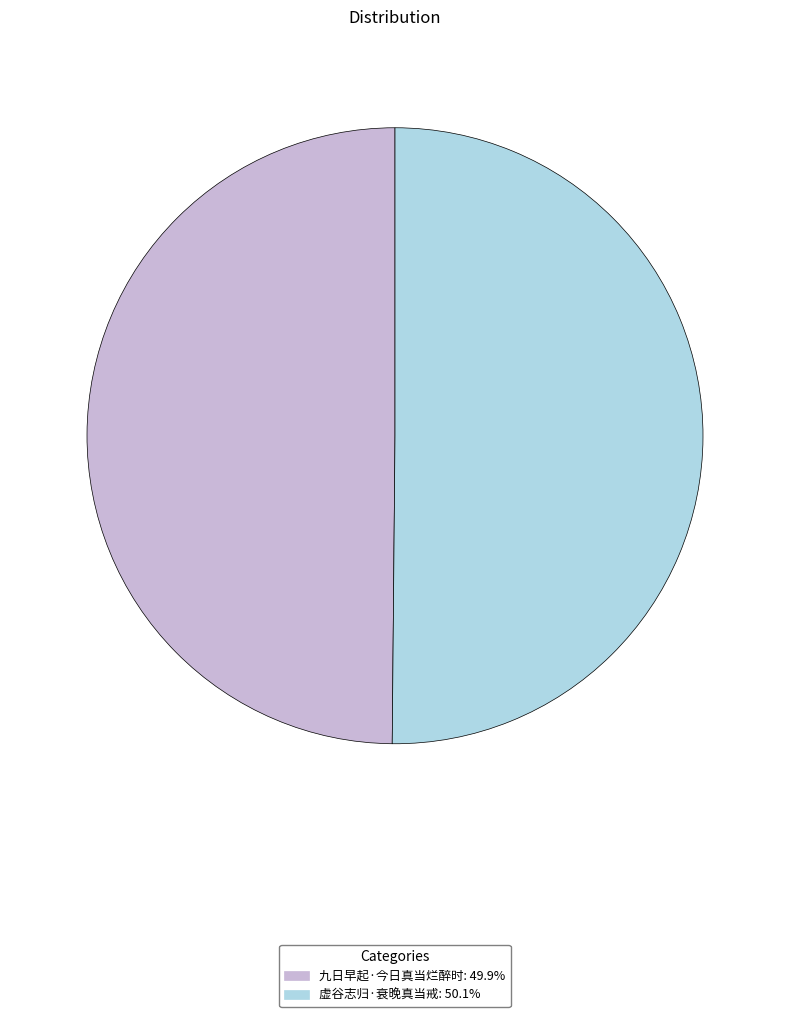

Is the sum of 九日早起·今日真当烂醉时: 49.9% and 虚谷志归·衰晚真当戒: 50.1% greater than half?

Yes